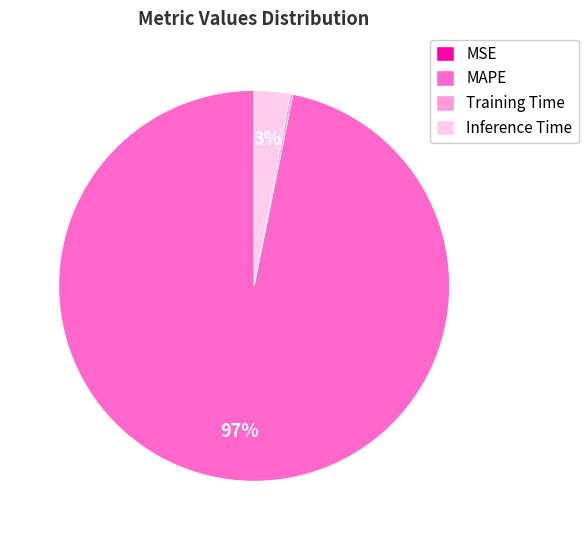

Which slice is the largest?

MAPE